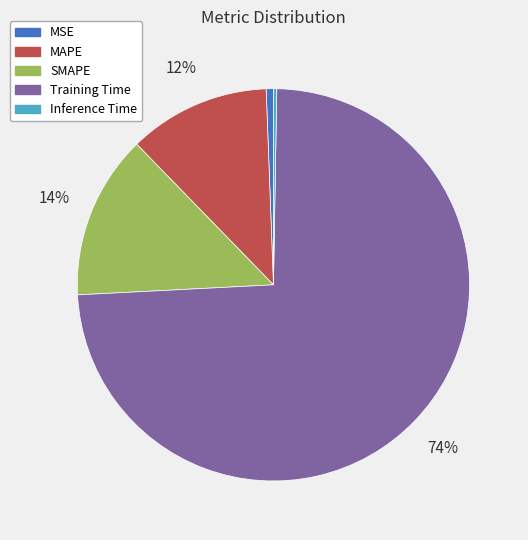

Which has a higher value, MAPE or SMAPE?

SMAPE